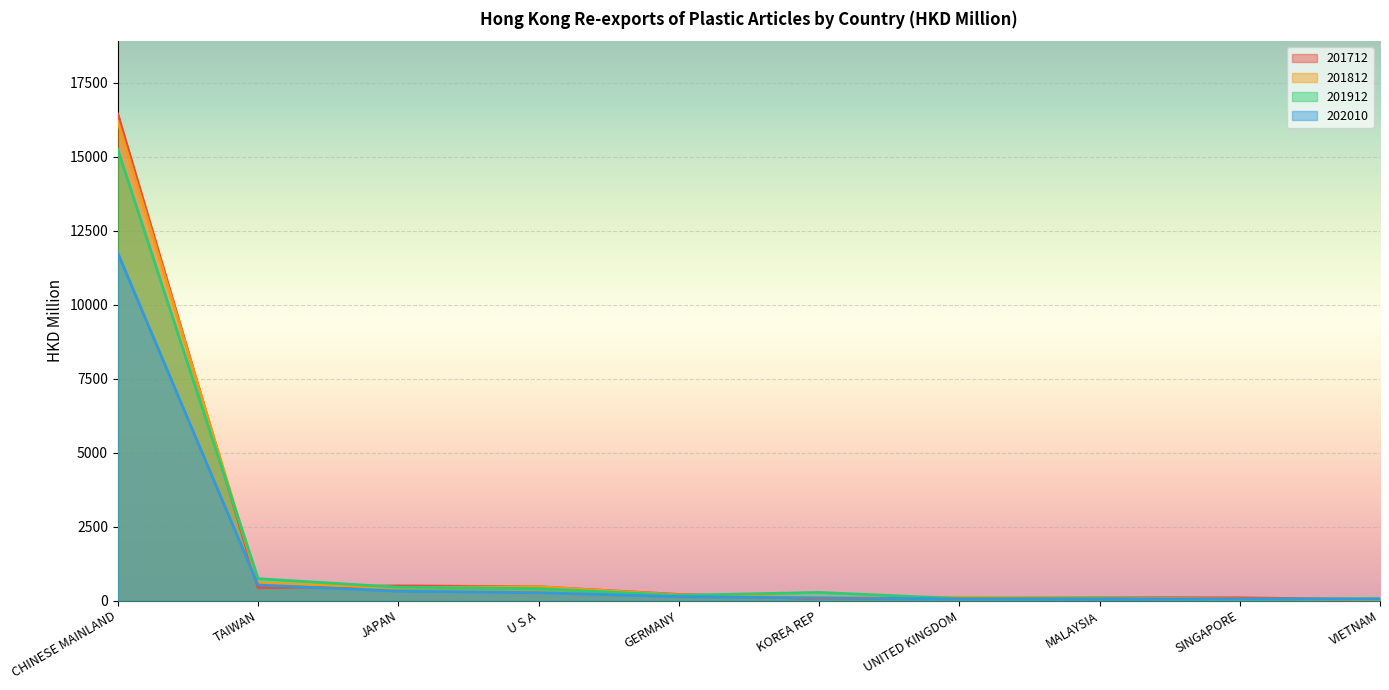

How many times do 201912 and 202010 cross each other?

2